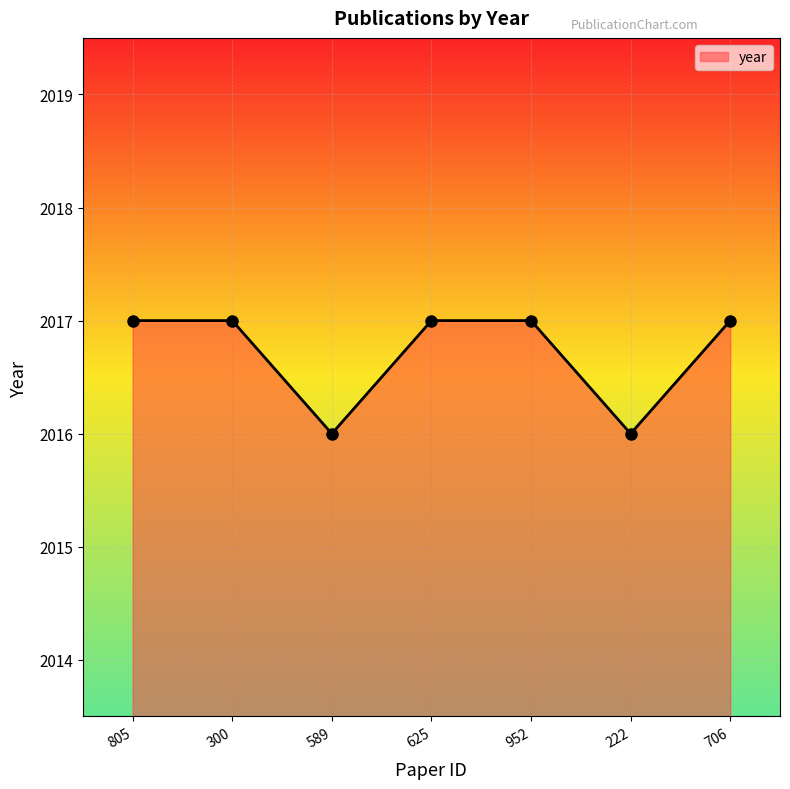

What is the average value?

2017